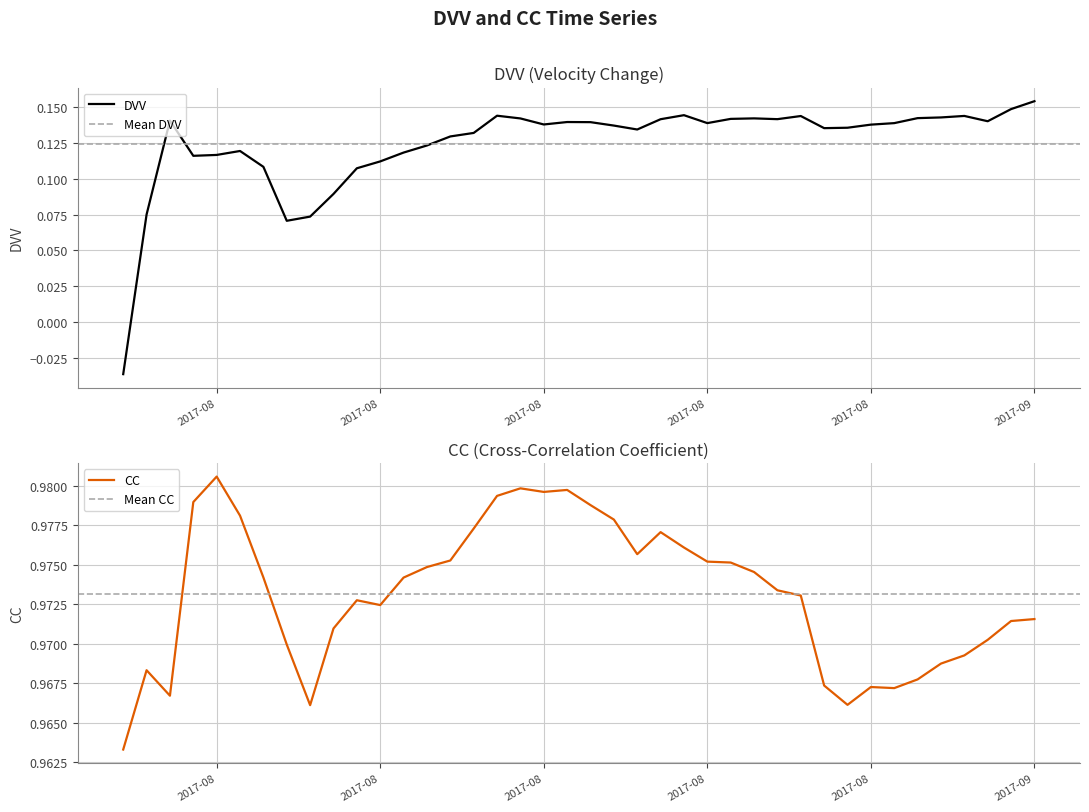

At how many categories does at least one series exceed 0?

40